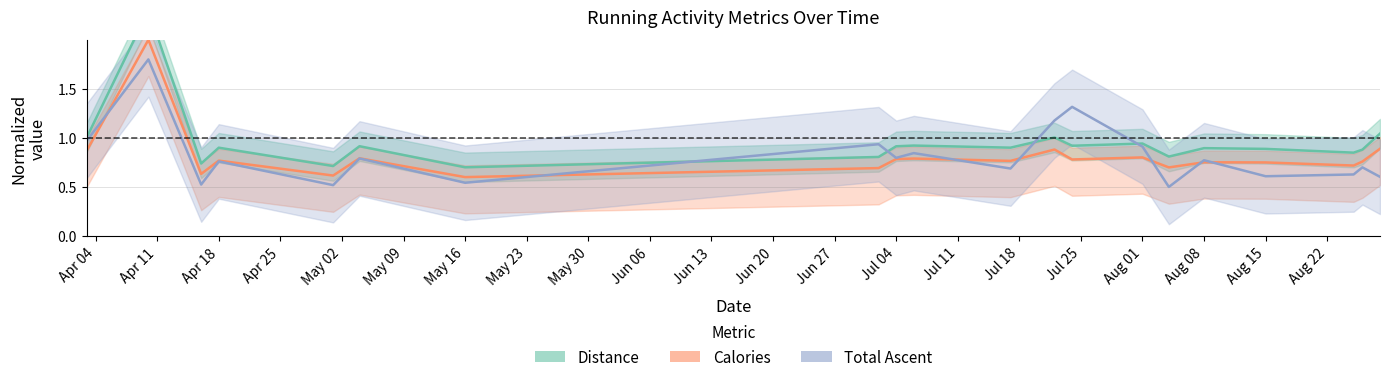

Which series has the largest range (max minus min)?

distance